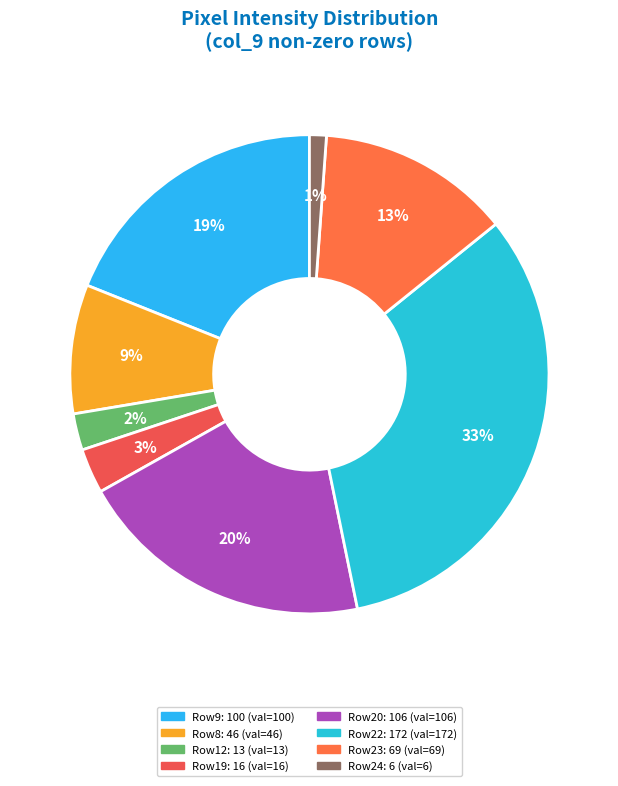

Count the number of slices in the pie.

8